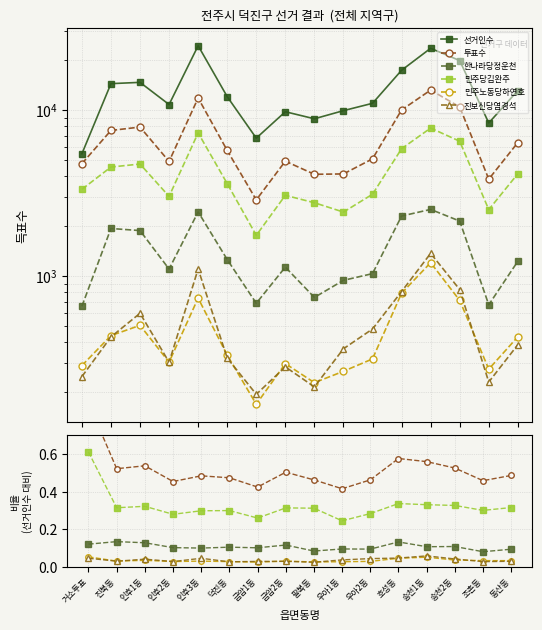

What is the difference between the highest and lowest values at 인후3동?

24445.0